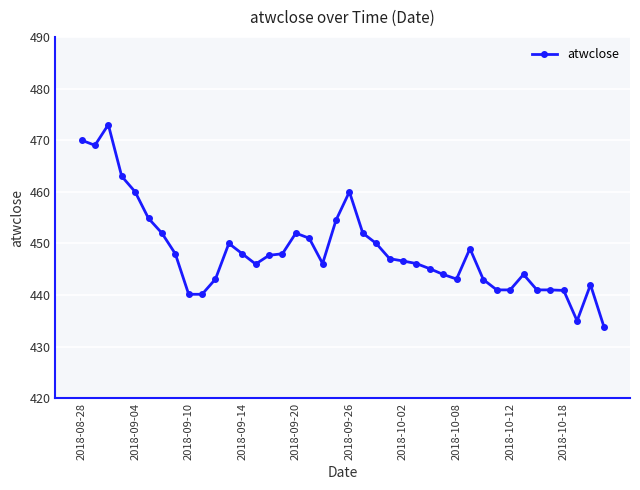

What is the difference between the maximum and second lowest values?

38.0